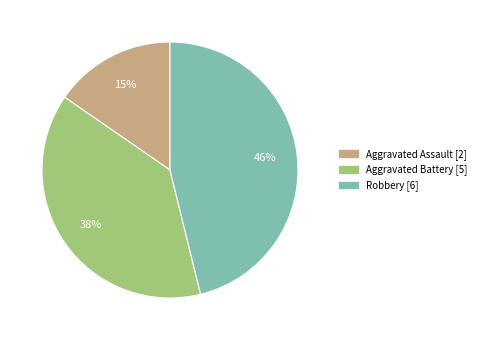

What is the smallest slice in the pie chart?

Aggravated Assault